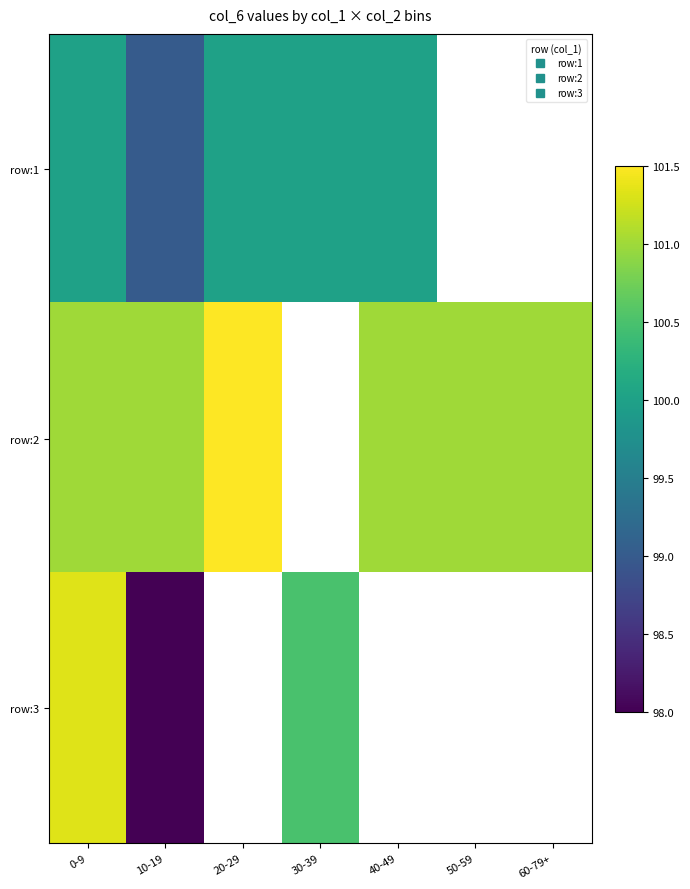

At which label does row:2 reach its peak?

20-29